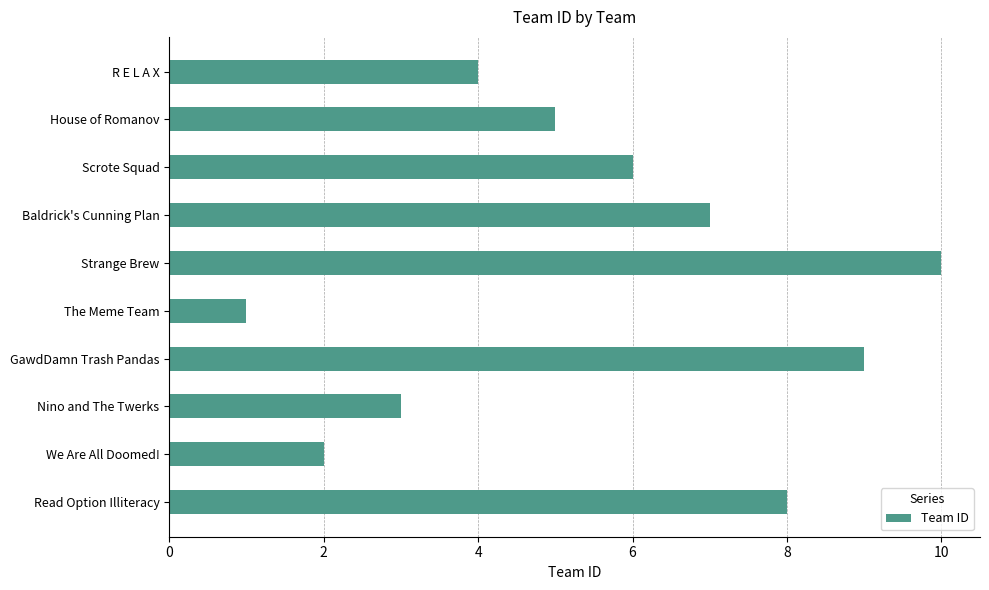

What is the change in value from GawdDamn Trash Pandas to We Are All Doomed!?

-7